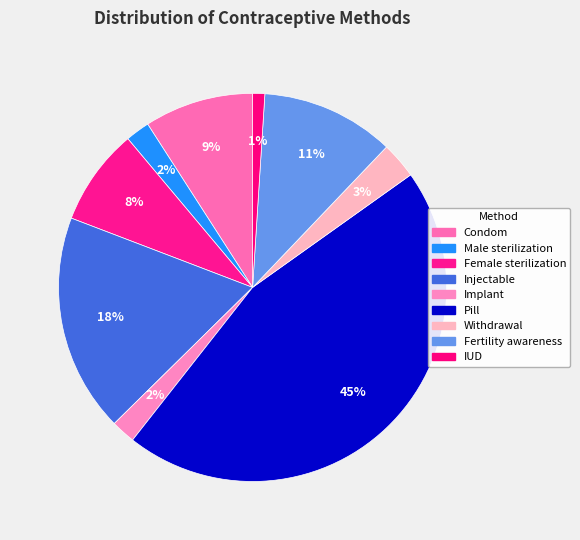

To the nearest percent, what is the difference between the Fertility awareness and Implant slice percentages?

9%